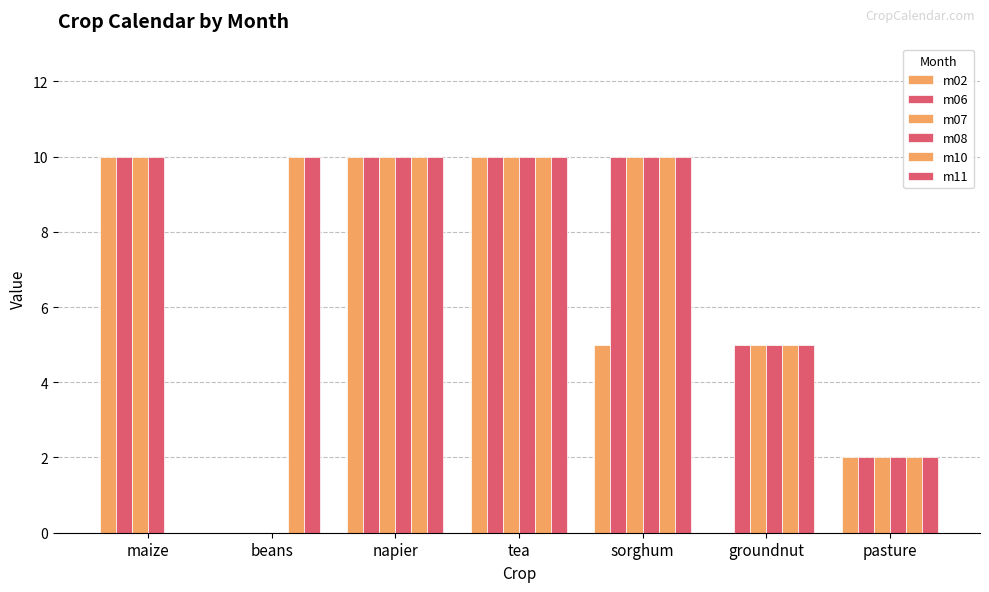

How many groups of bars are there?

7